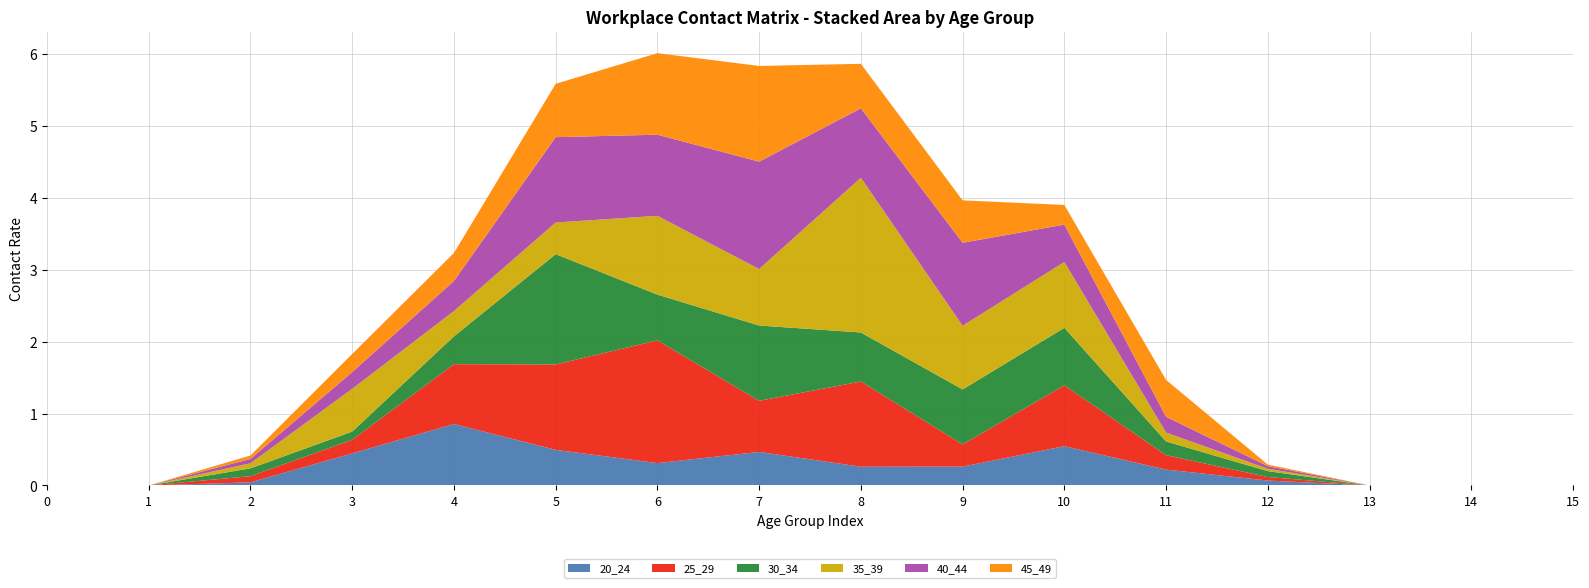

Reading right to left, what are all the values shown in this chart?

20_24: 0.0	0.0	0.0	0.1	0.2	0.5	0.3	0.3	0.5	0.3	0.5	0.9	0.4	0.0	0.0	0.0
25_29: 0.0	0.0	0.0	0.0	0.2	0.8	0.3	1.2	0.7	1.7	1.2	0.8	0.2	0.1	0.0	0.0
30_34: 0.0	0.0	0.0	0.1	0.2	0.8	0.8	0.7	1.0	0.6	1.5	0.4	0.1	0.1	0.0	0.0
35_39: 0.0	0.0	0.0	0.0	0.1	0.9	0.9	2.2	0.8	1.1	0.4	0.4	0.6	0.1	0.0	0.0
40_44: 0.0	0.0	0.0	0.0	0.2	0.5	1.2	1.0	1.5	1.1	1.2	0.4	0.2	0.1	0.0	0.0
45_49: 0.0	0.0	0.0	0.0	0.5	0.3	0.6	0.6	1.3	1.1	0.7	0.4	0.3	0.0	0.0	0.0